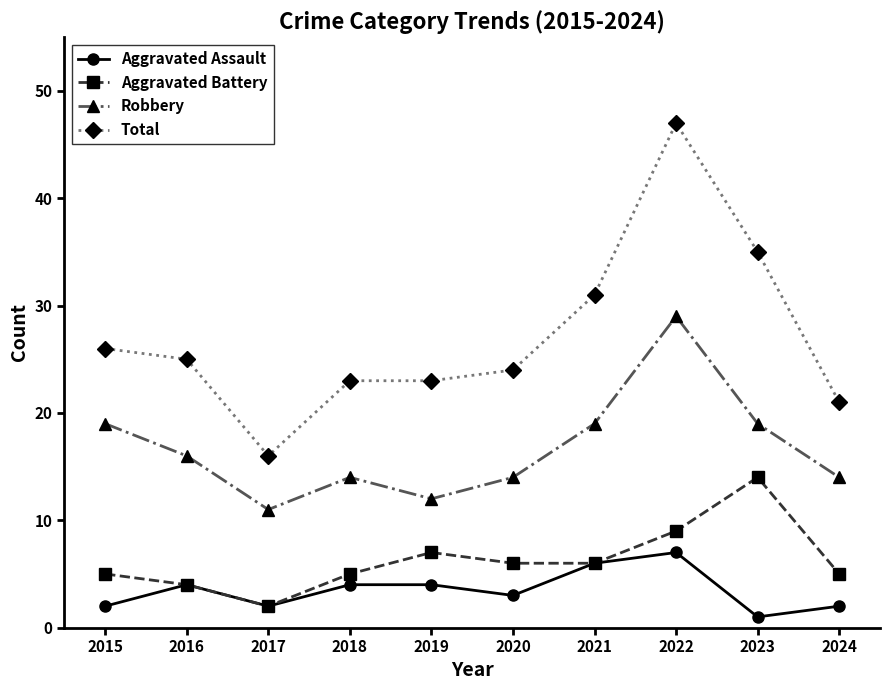

What is the value of the Aggravated Assault point at the 3rd from the left?

2